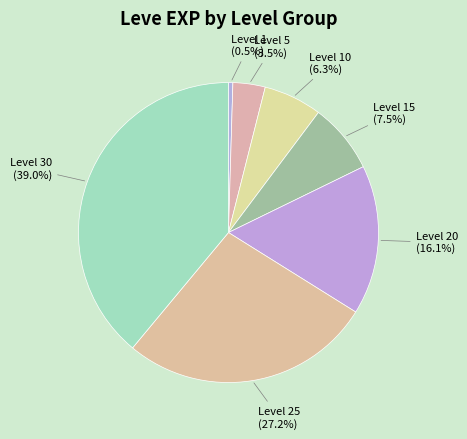

Count the number of slices in the pie.

7